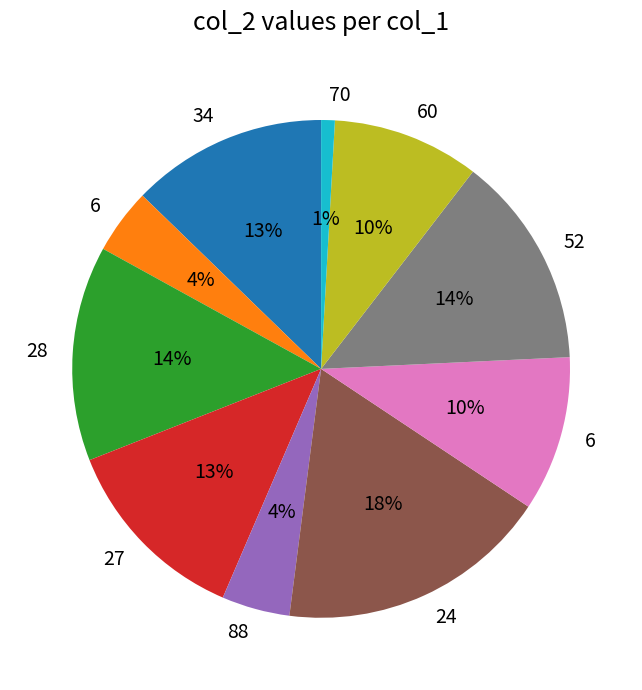

To the nearest percent, what is the difference between the largest and smallest slice percentages?

17%